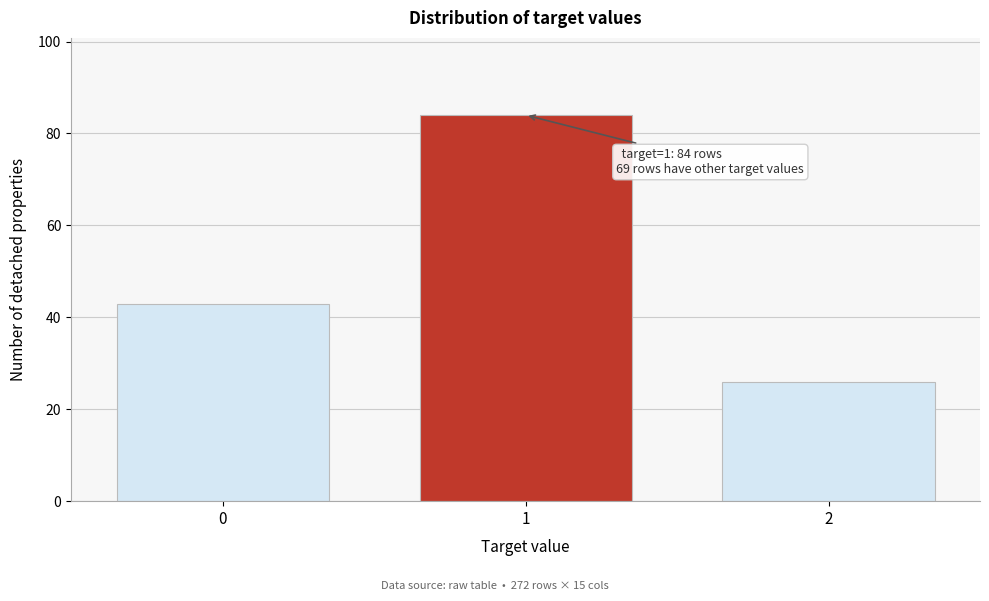

Reading right to left, extract all data points from this chart.

26	84	43